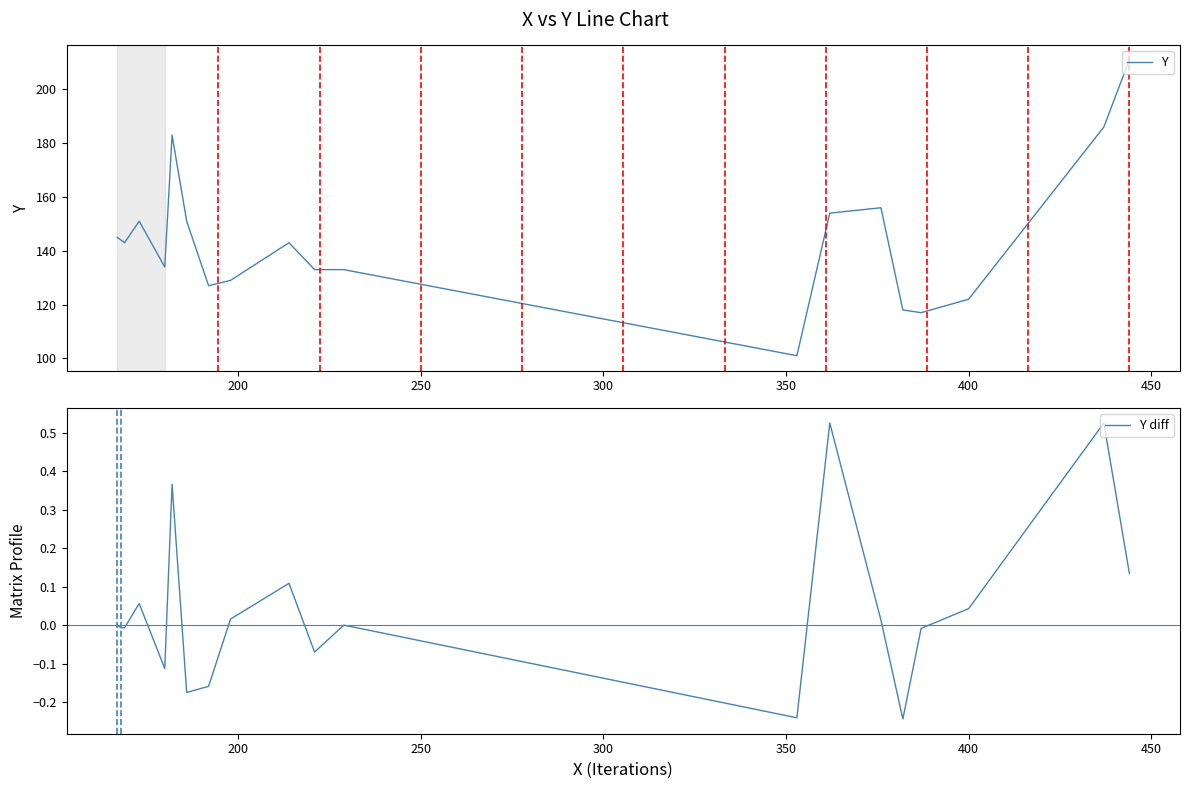

What is the highest value of the Y diff series?

0.5